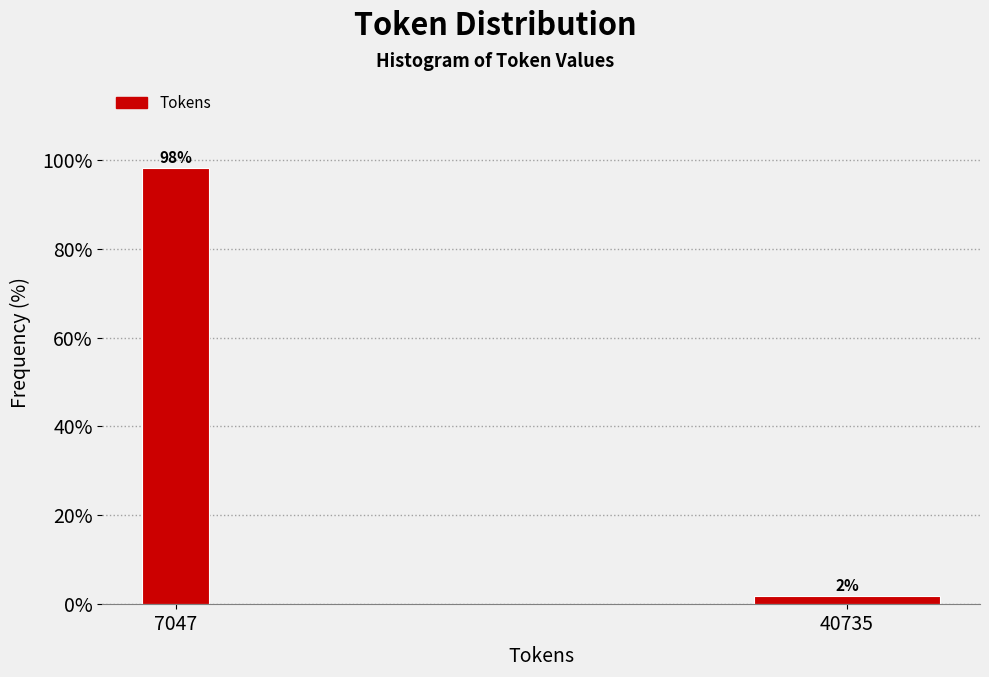

At which label does the data first exceed 98?

7047